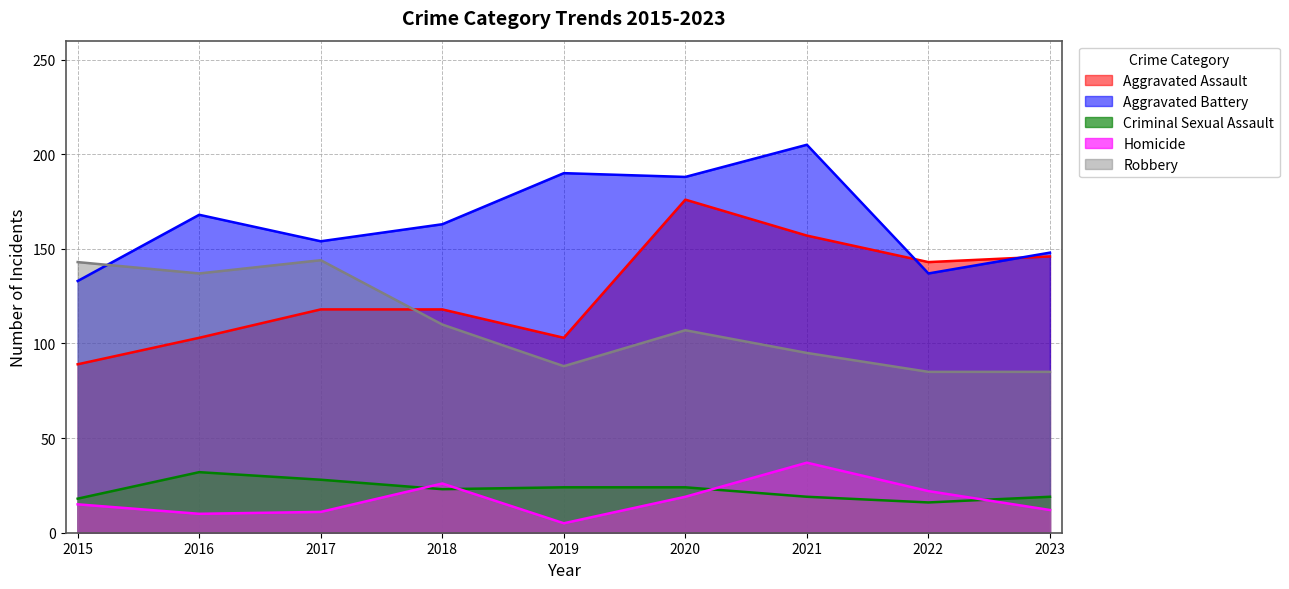

True or false: Aggravated Assault and Criminal Sexual Assault cross at least once.

False